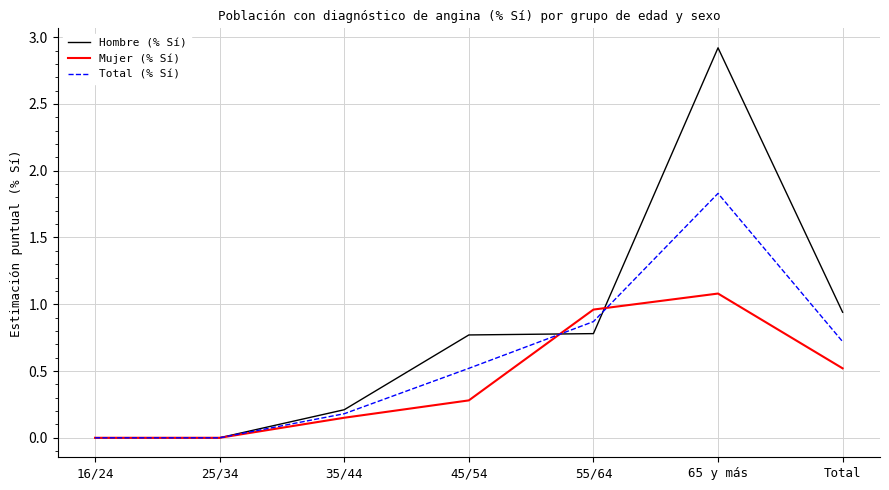

Is this an area chart (filled region under the line)?

No